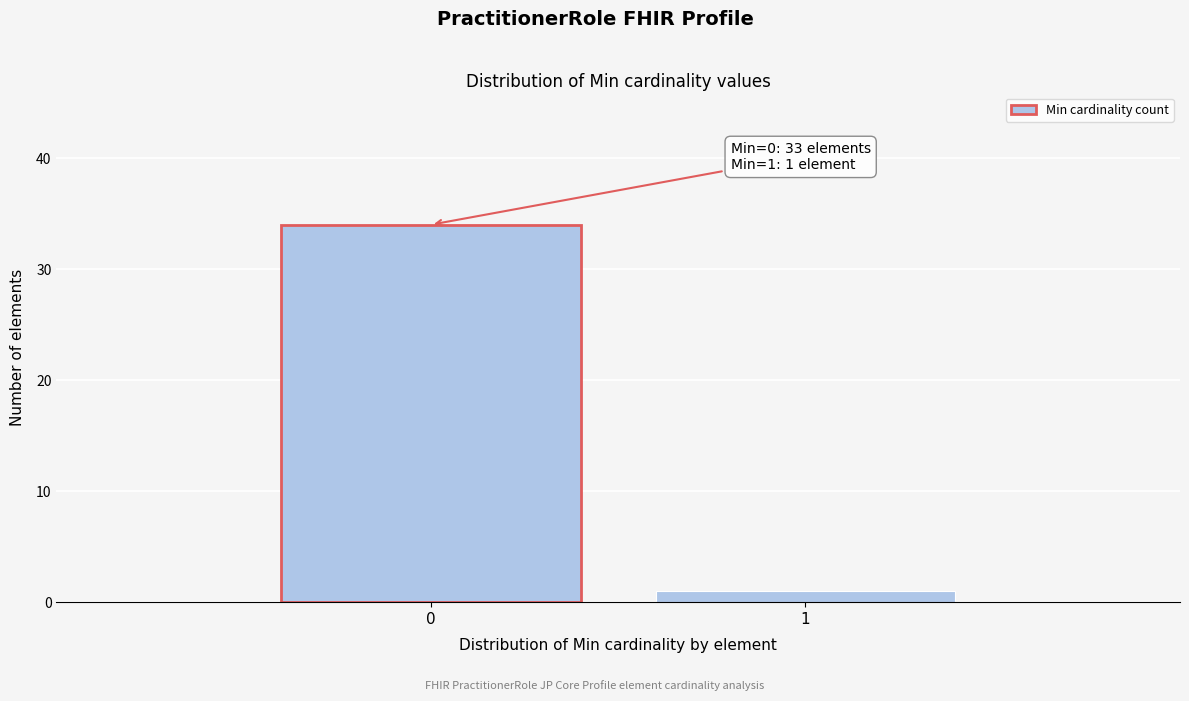

Reading left to right, list all the values displayed in this chart.

0=34	1=1